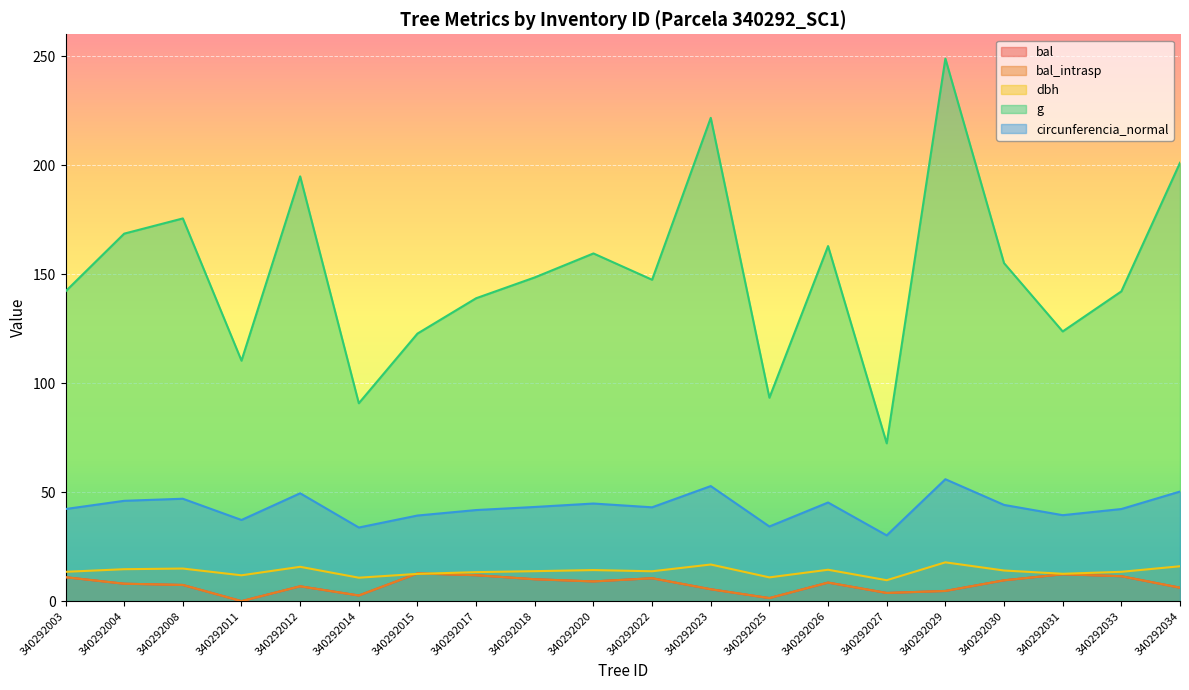

What is the sum of all bal_intrasp values?

153.3